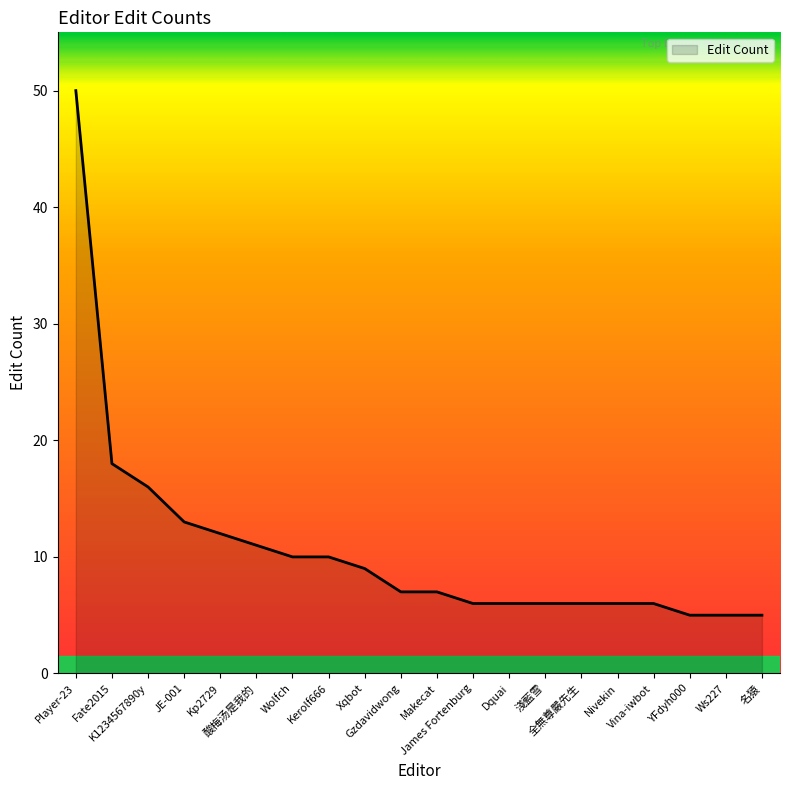

Read the value at K1234567890y, to the nearest 5.

15